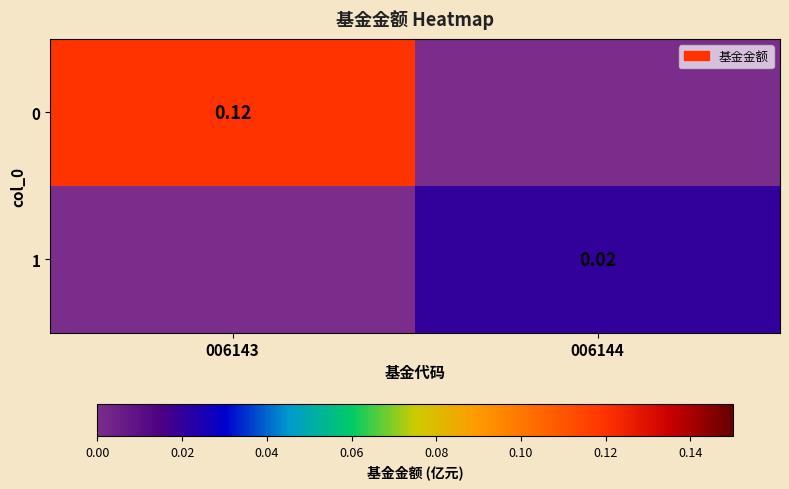

Is the value of 1 at 006143 greater than the value of 0 at 006144?

No